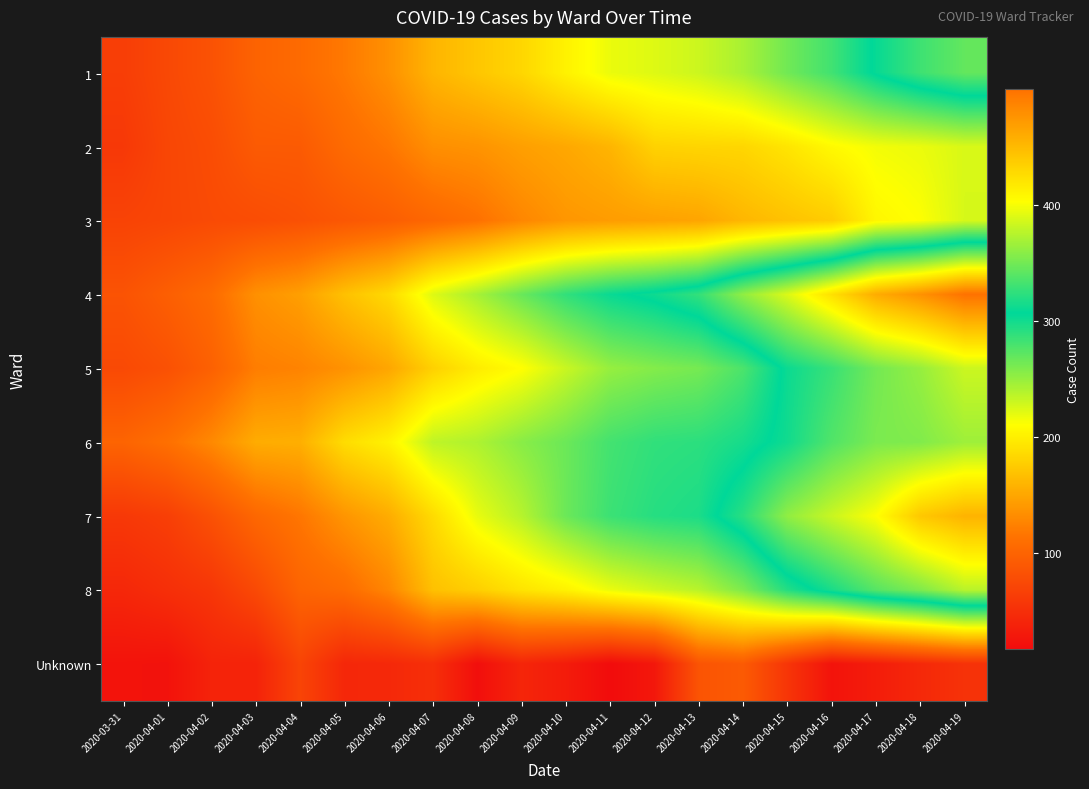

At how many categories does at least one series exceed 378?

5